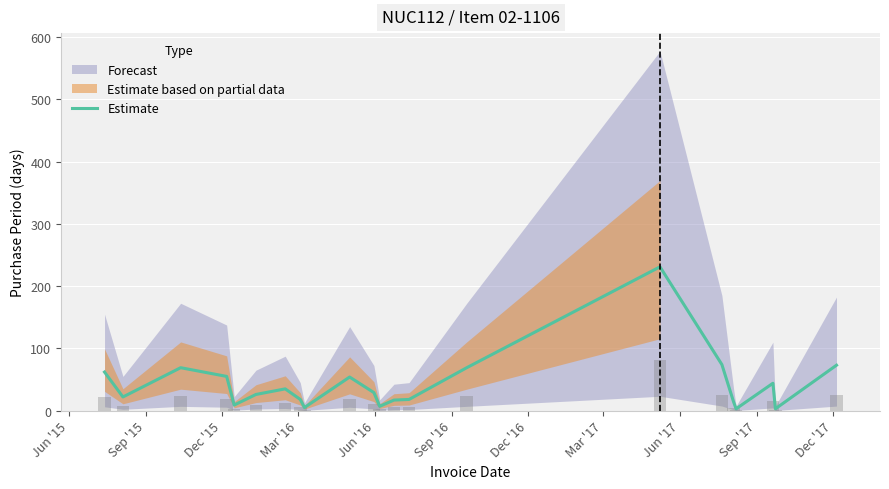

How many values are below 29?

11